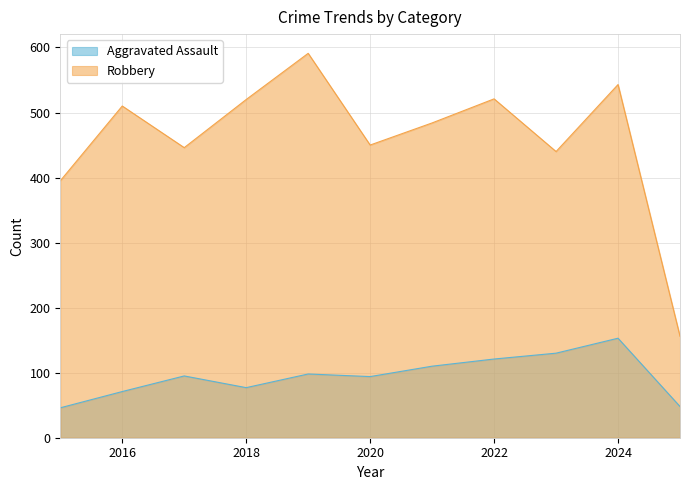

What is the spread (max minus min) of values at 2024?

390